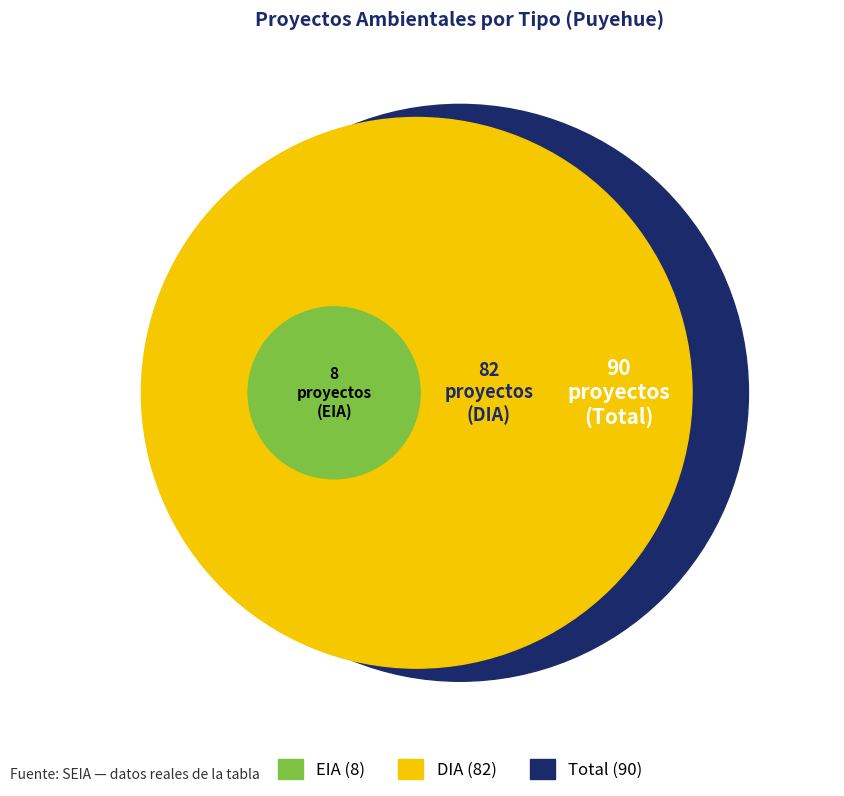

True or false: EIA accounts for 21% of the total.

False